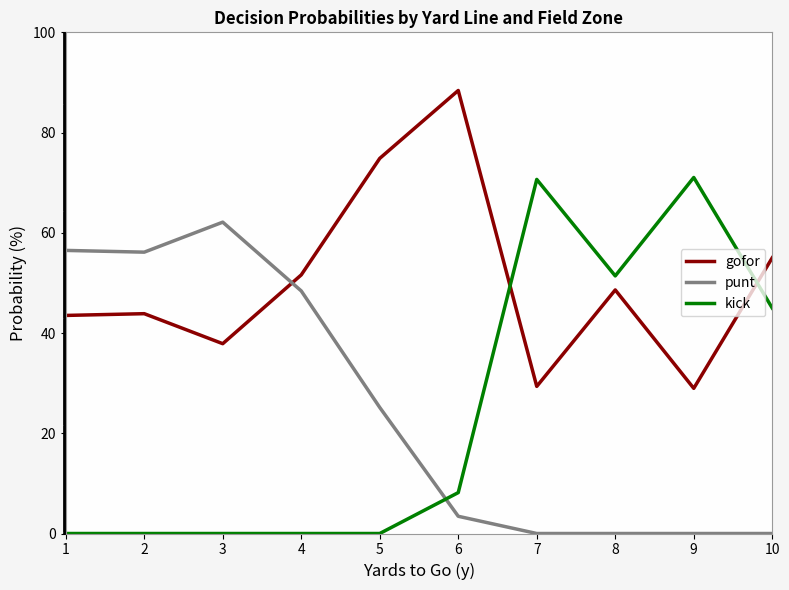

What is the difference between the second highest and second lowest values in the gofor series?

45.5